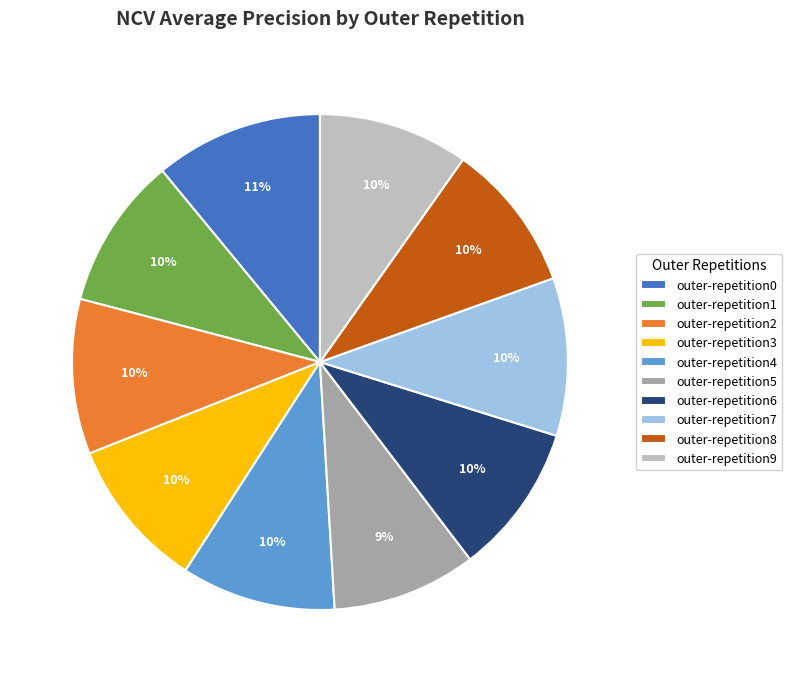

How many slices are in this pie chart?

10